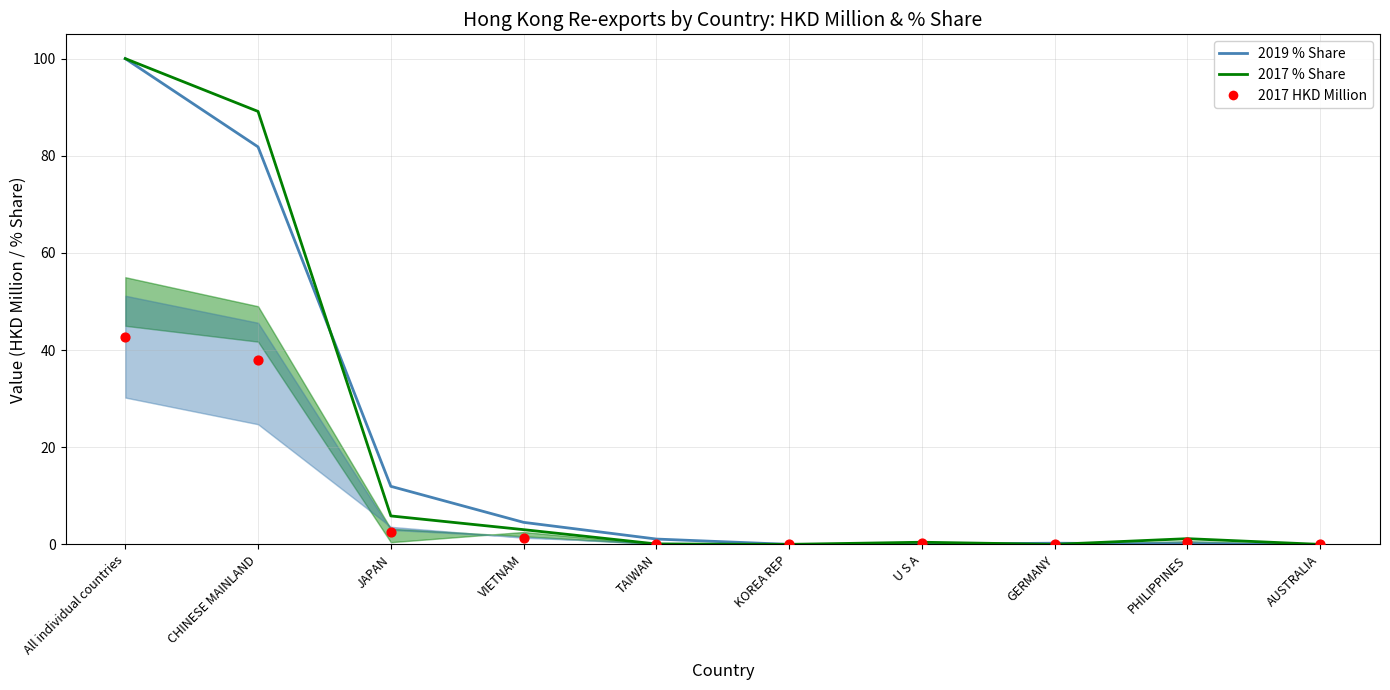

Is the value of 2018 HKD Million at TAIWAN greater than the value of 2017 % Share at PHILIPPINES?

No